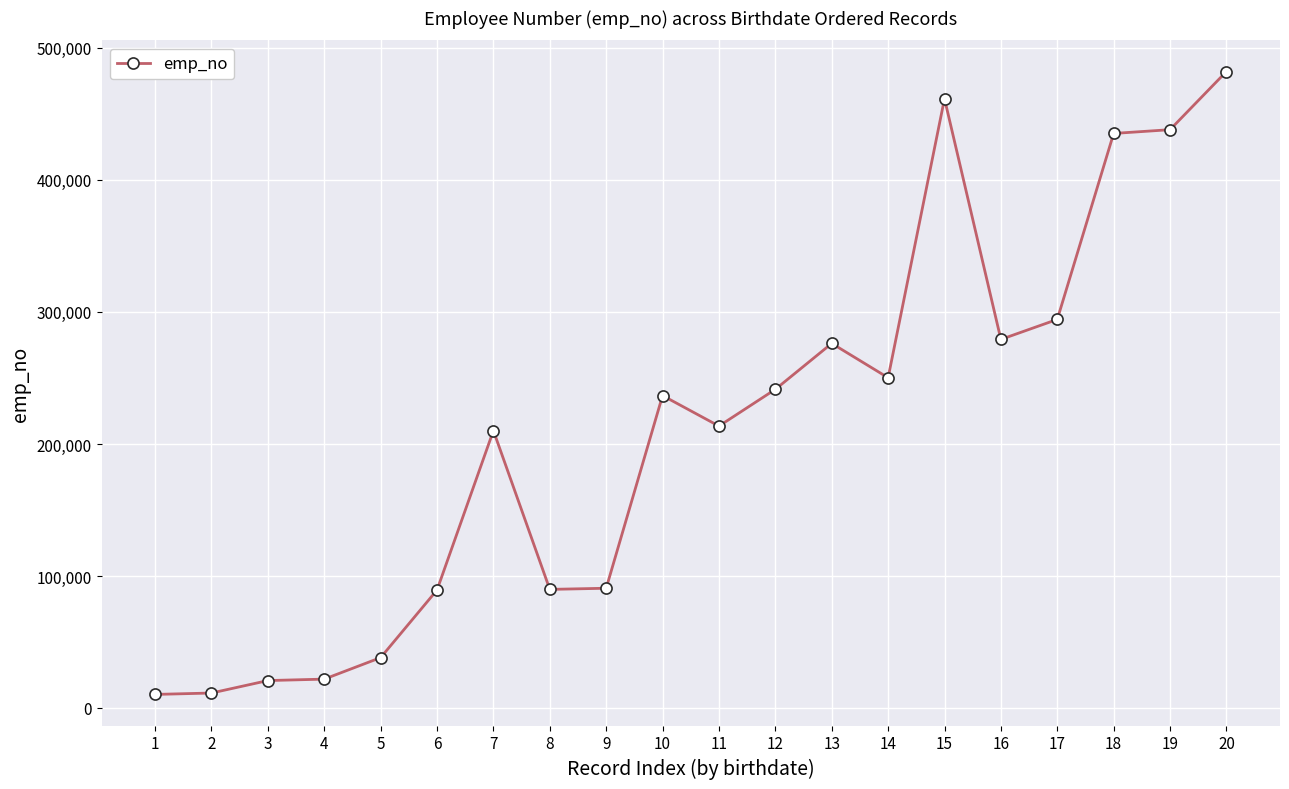

Between 1 and 14, which is larger?

14